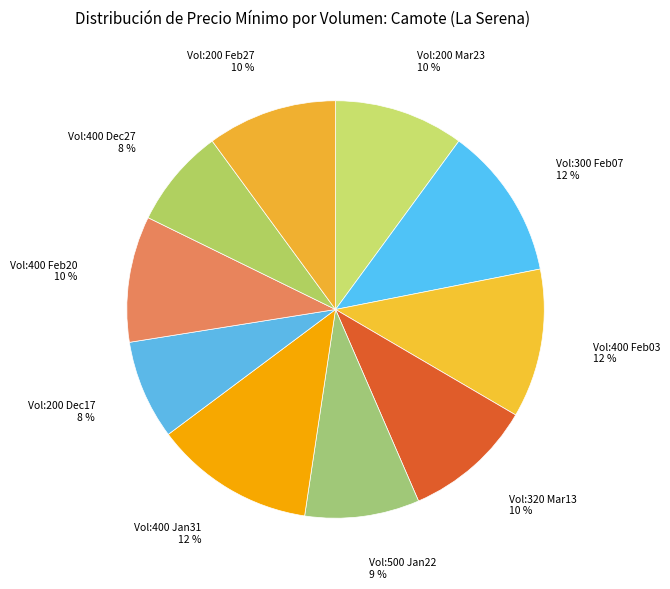

Do Vol:400 Feb20 and Vol:200 Mar23 together represent more than half of the pie?

No